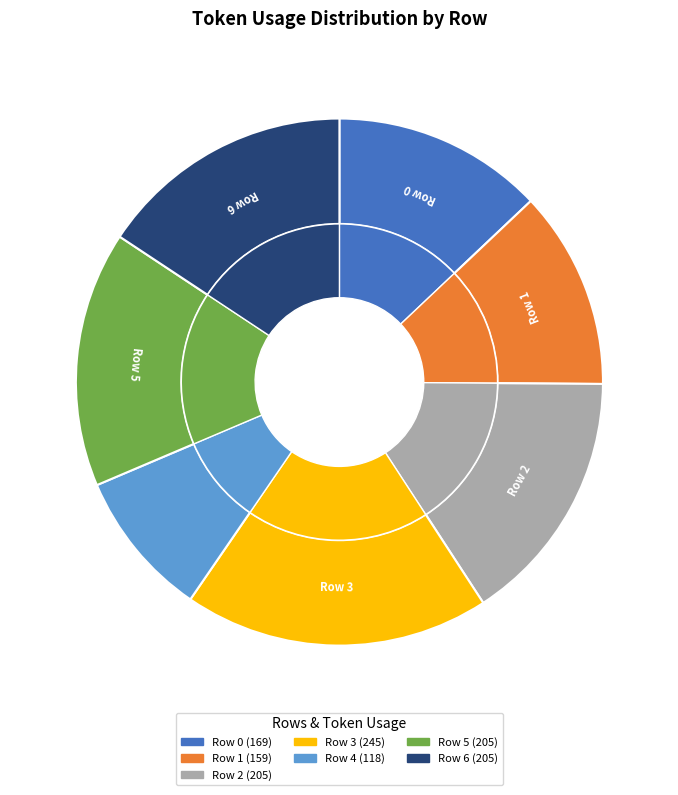

Is the sum of Row 2 and Row 4 greater than half?

No